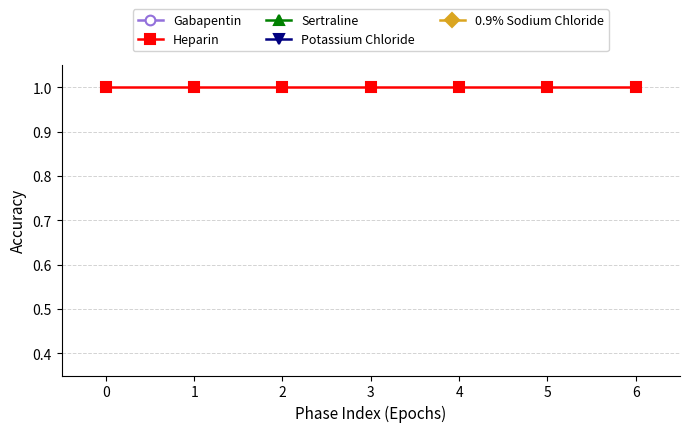

Which series has the widest spread of values?

0.9% Sodium Chloride